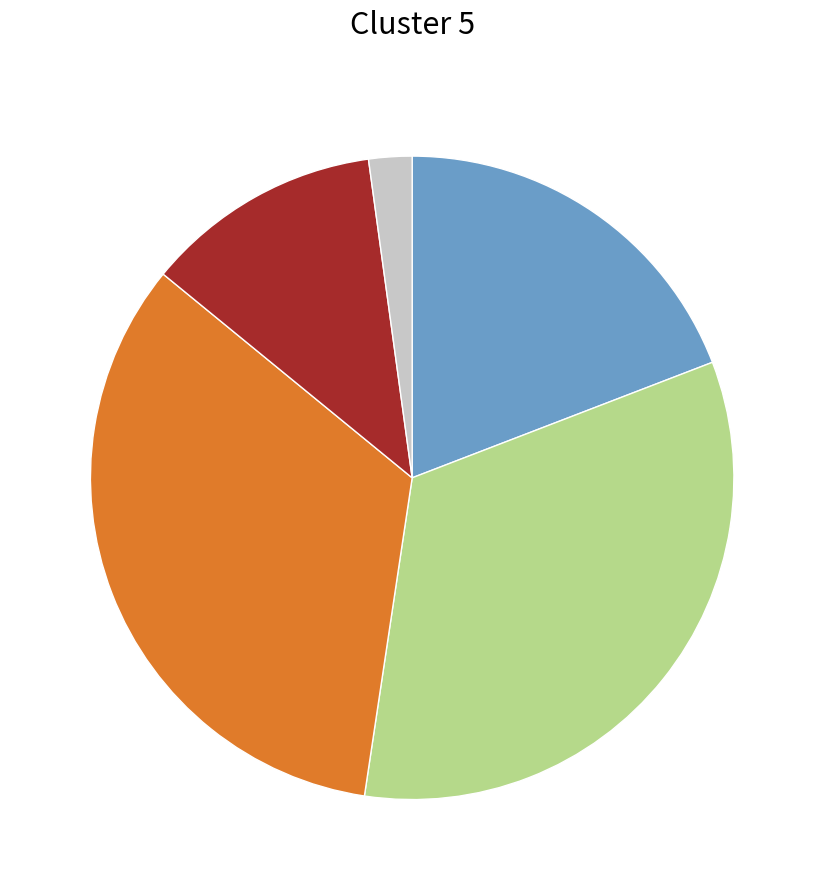

Is there any slice that represents more than half of the pie?

No